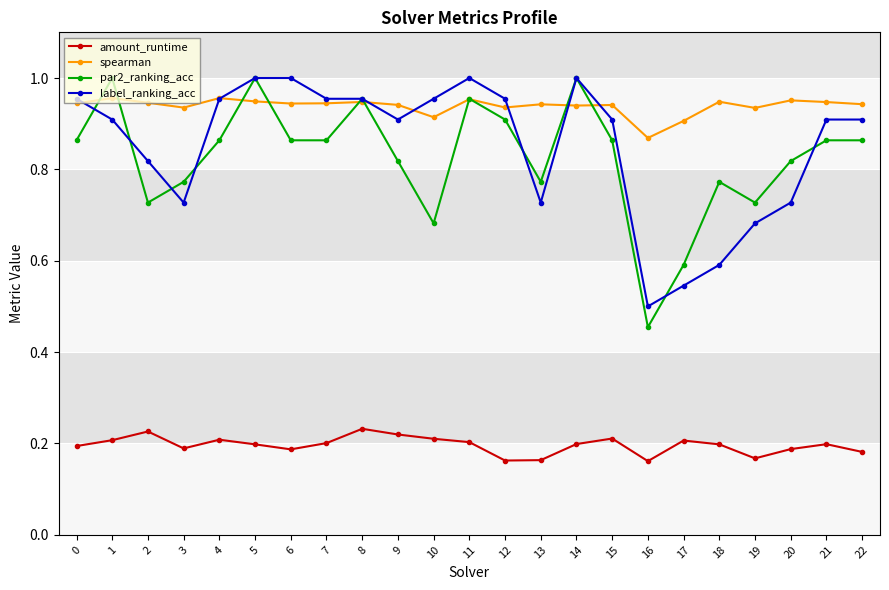

Which series has the largest range (max minus min)?

par2_ranking_acc